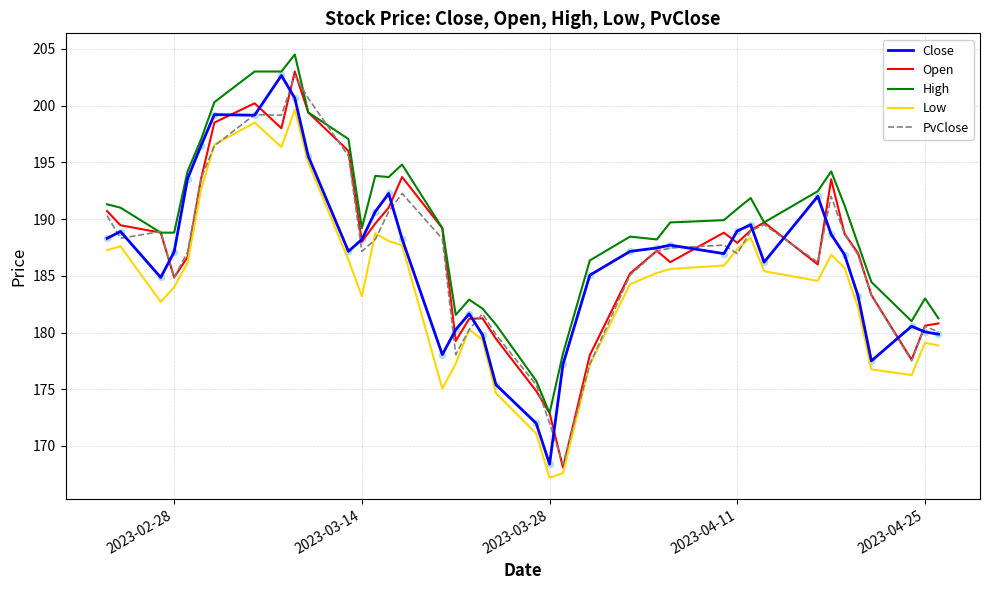

Which series has the largest range (max minus min)?

Open